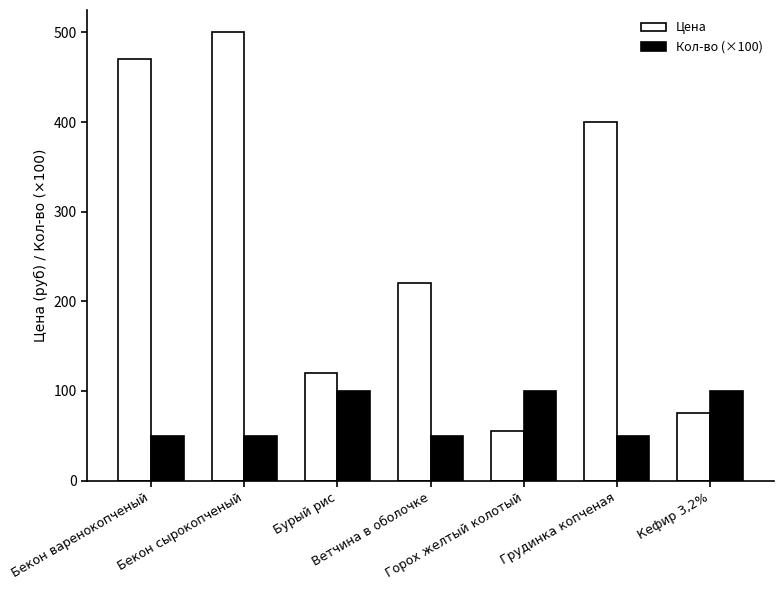

What is the sum of the Цена values at Бекон варенокопченый and Горох желтый колотый?

525